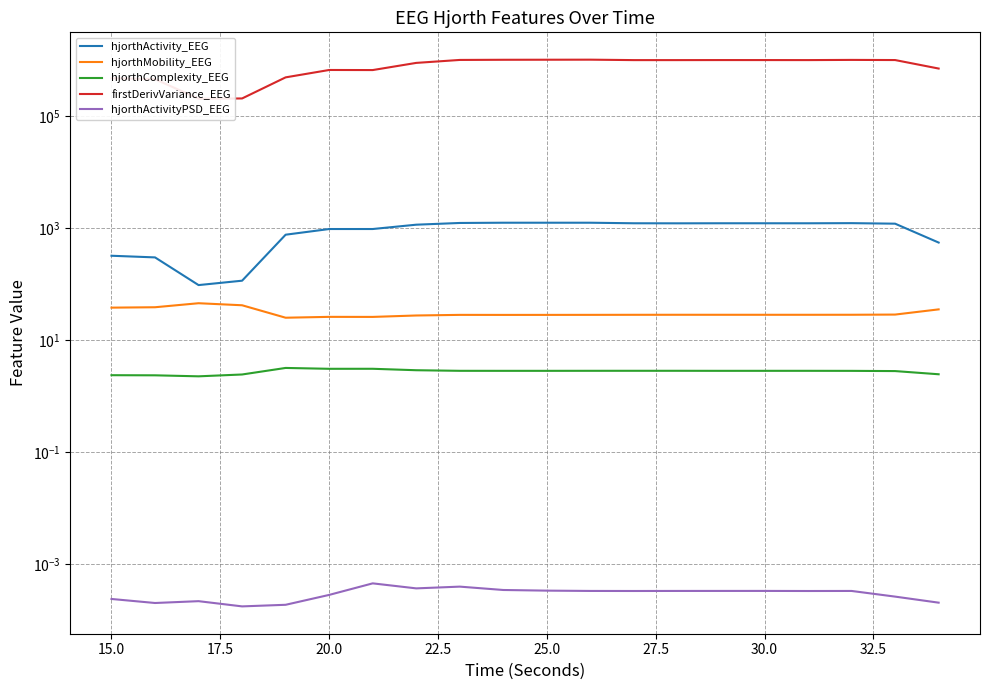

How many interior local valleys does the hjorthMobility_EEG series have?

4